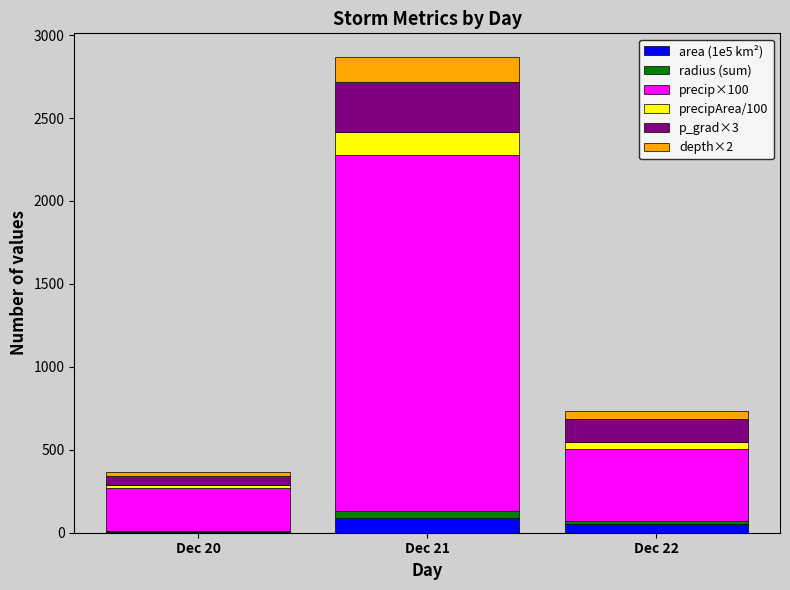

What is the total value across all series at Dec 21?

2867.1